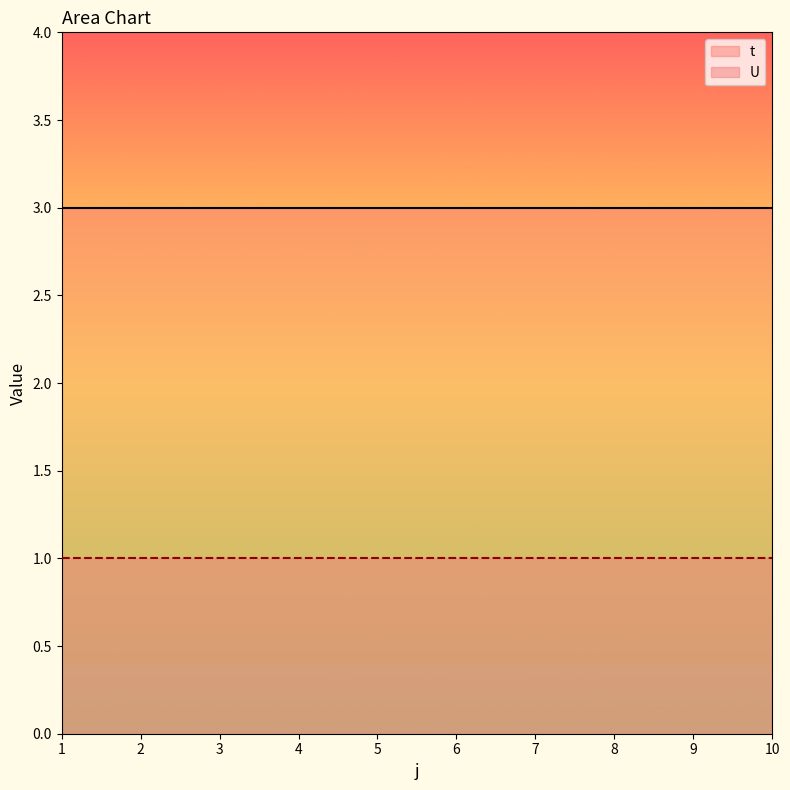

True or false: t has more than 1 interior local peaks.

False